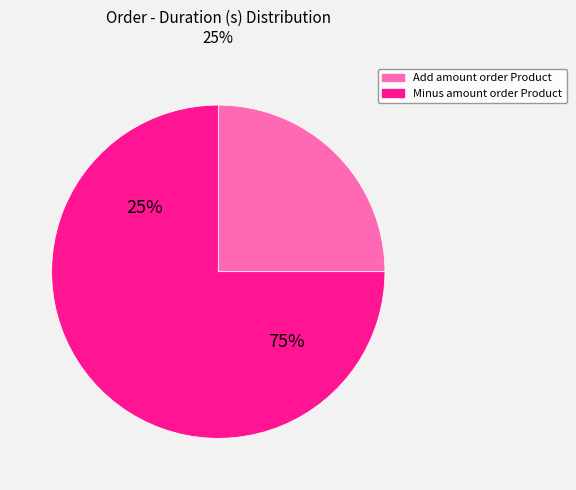

To the nearest percent, what portion does Add amount order Product represent?

25%